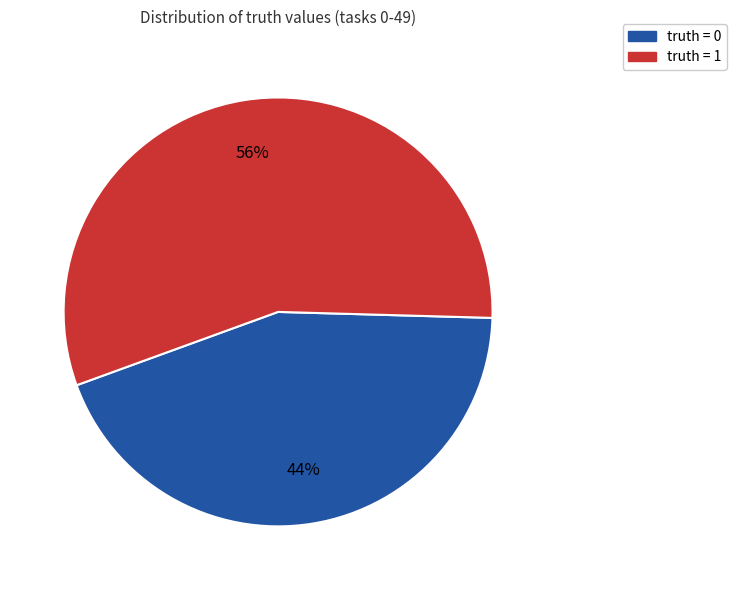

Which category accounts for the majority?

truth = 1